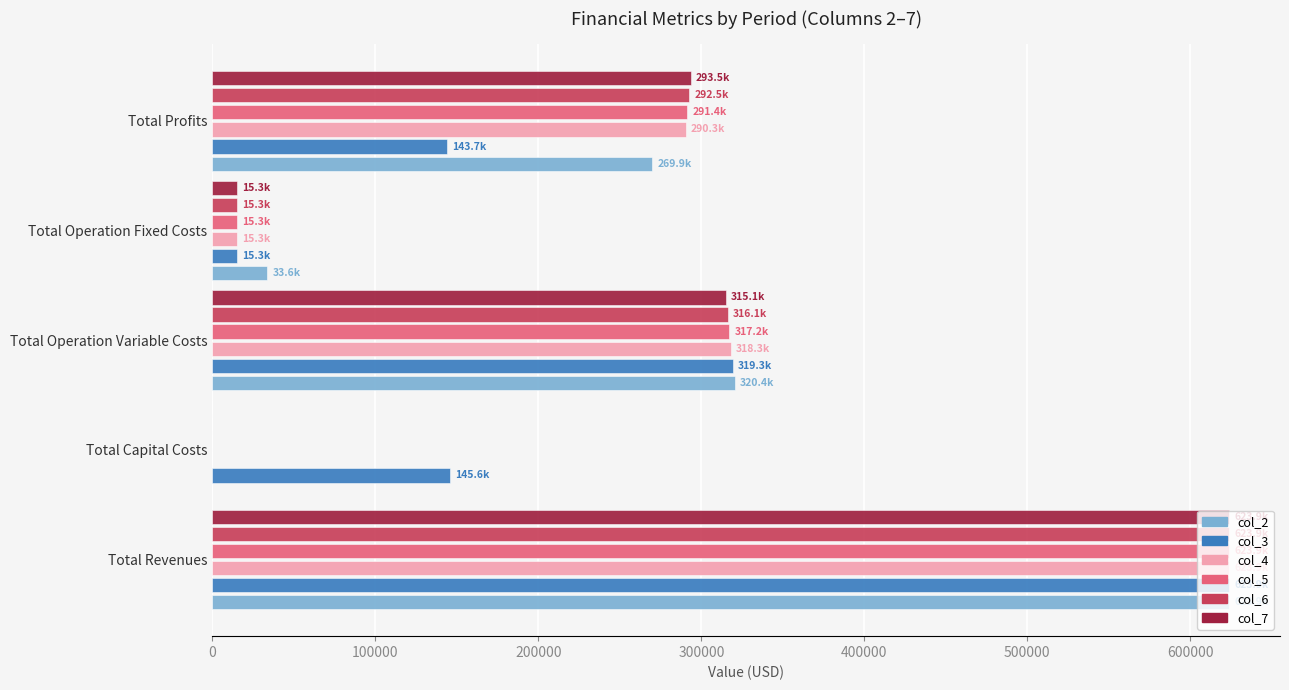

Is the value of col_7 at Total Operation Fixed Costs greater than the value of col_3 at Total Revenues?

No